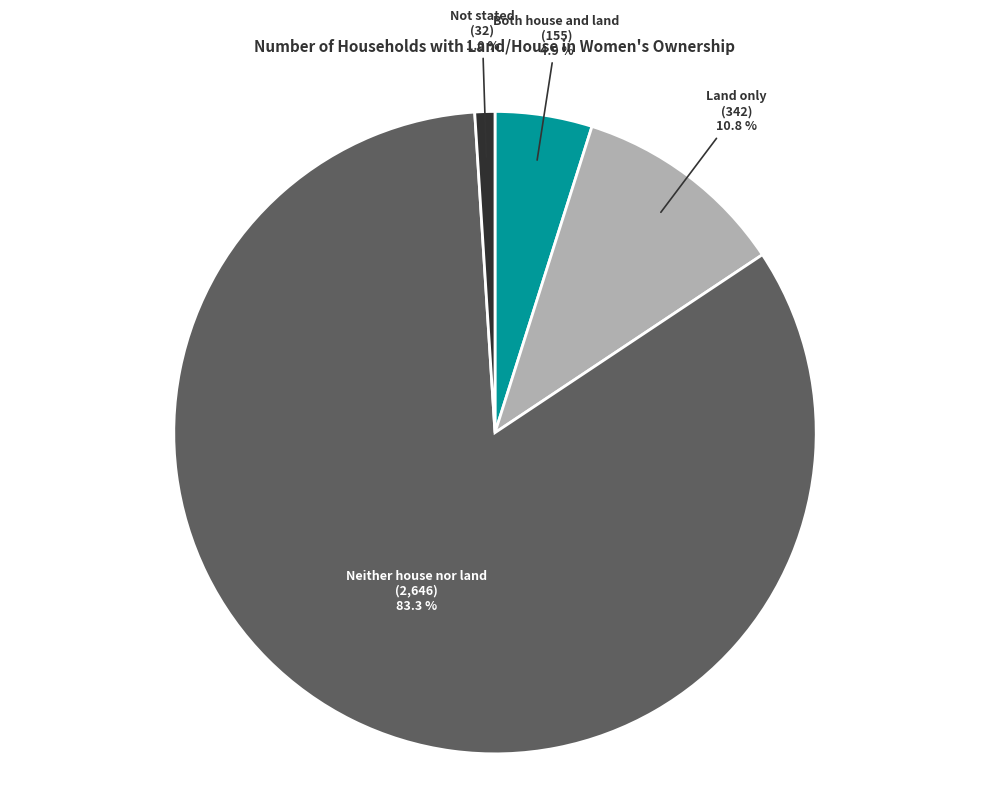

Is there any slice that represents more than half of the pie?

Yes